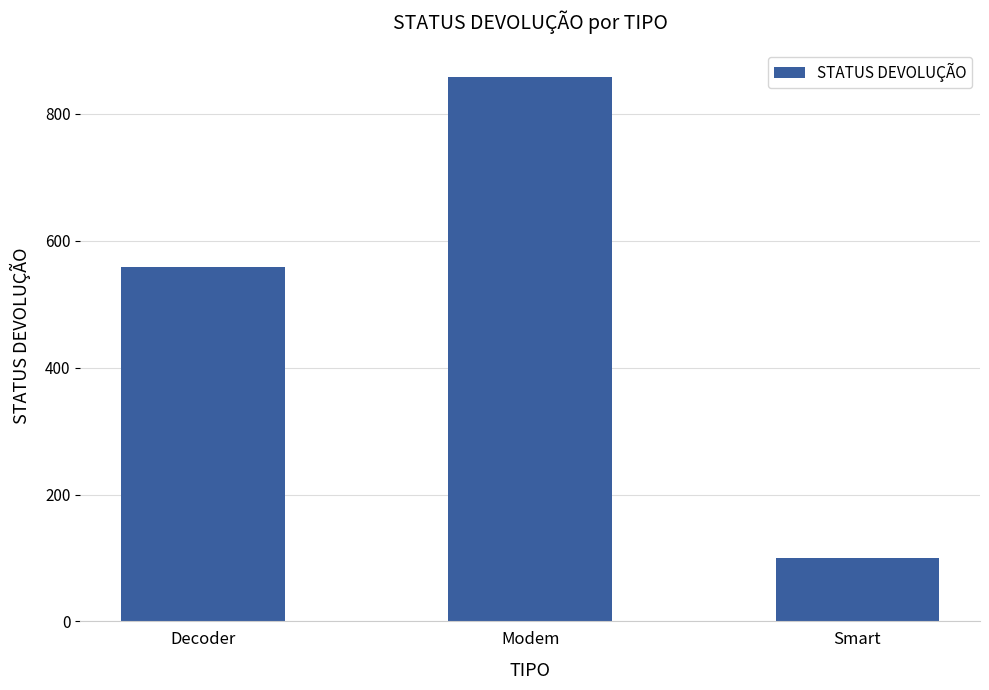

Which has a higher value, Smart or Modem?

Modem